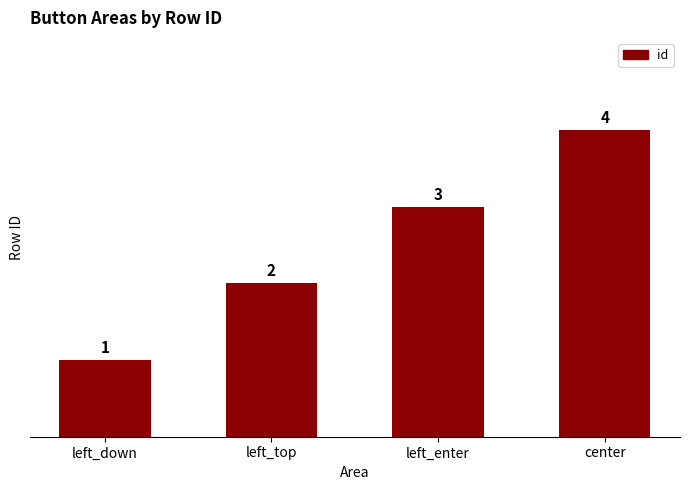

True or false: the data shows 5 at left_enter.

False